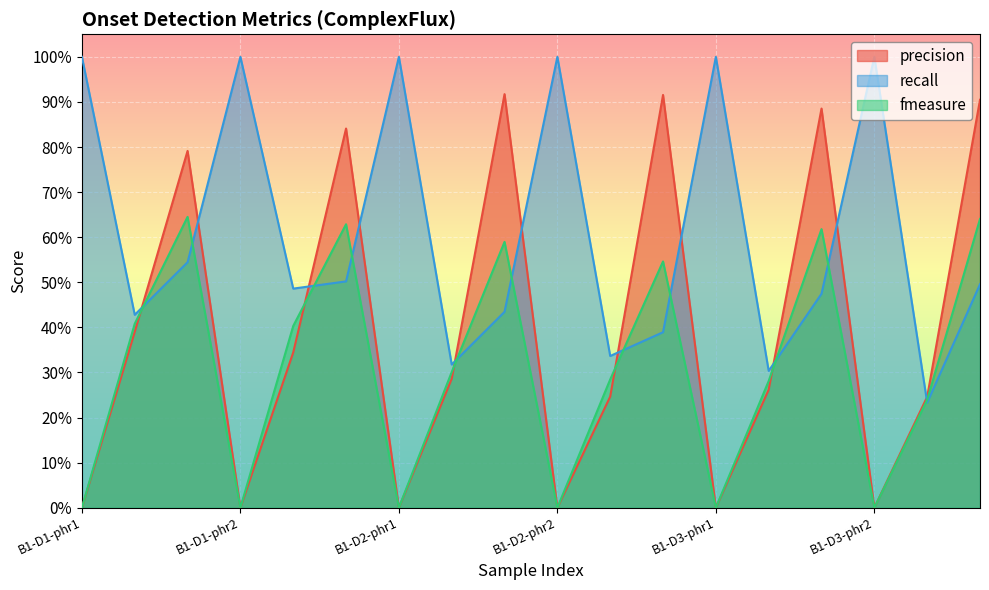

What is the value of the precision point at the 2nd from the left?

0.4